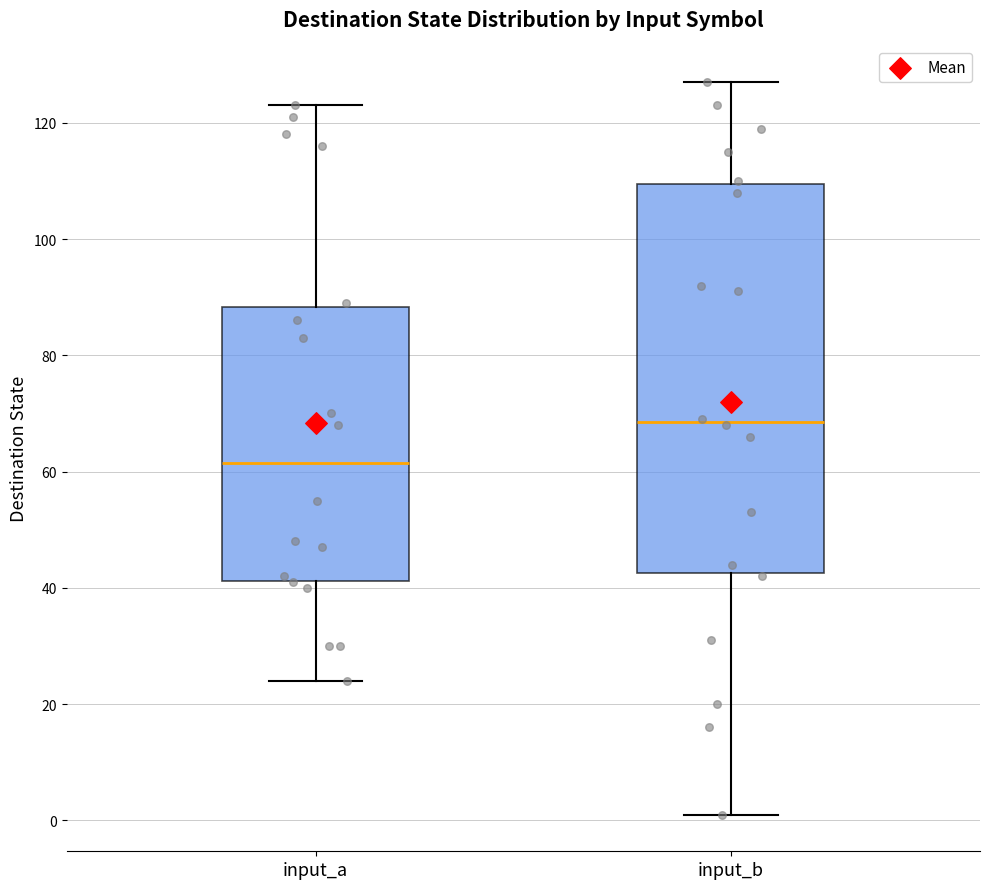

Reading left to right, transcribe this box plot: for each box, give where its median line is, the range the box spans, and where its two whiskers end, as read against the y-axis. The values are not printed on the chart, so give them approximately, as read against the axis.

input_a: median 62, box 42 to 88, whiskers 24 to 124
input_b: median 68, box 42 to 110, whiskers 2 to 128